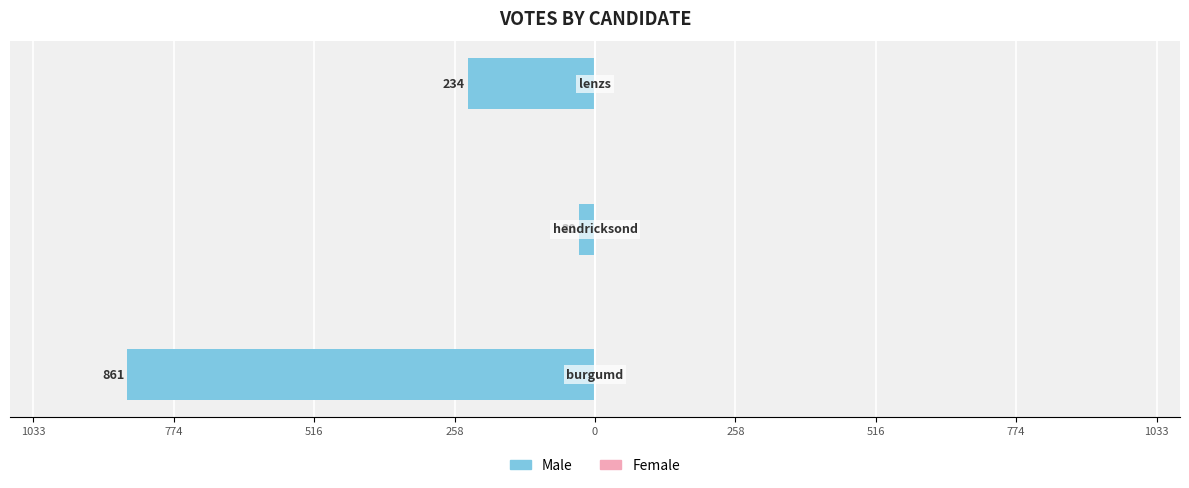

What is the minimum value shown in the chart?

-861.0